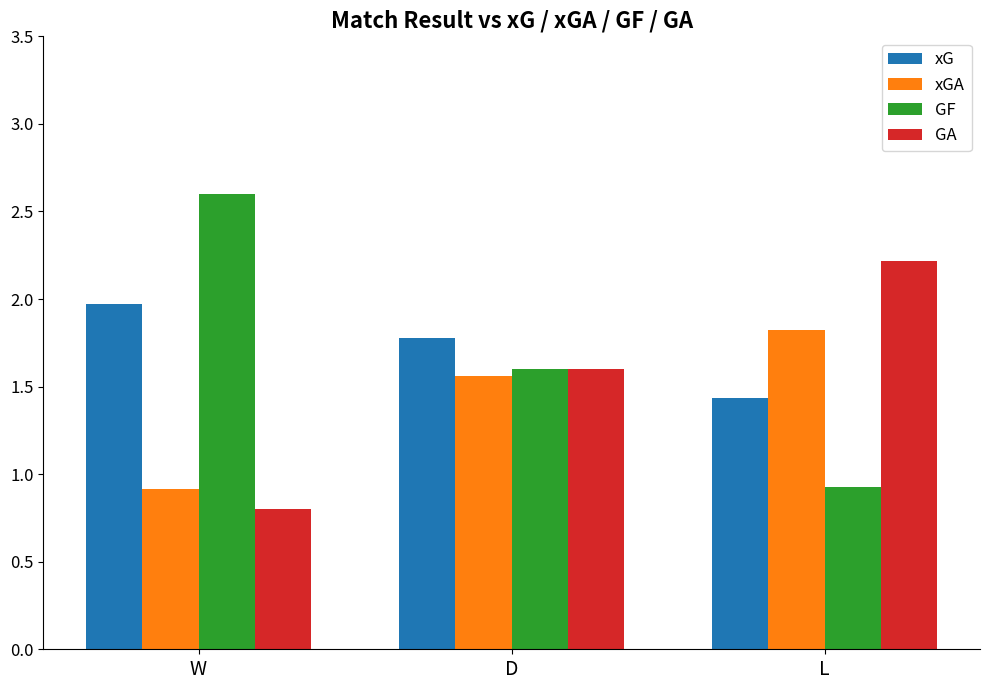

Is the value of GA at W greater than the value of GF at W?

No